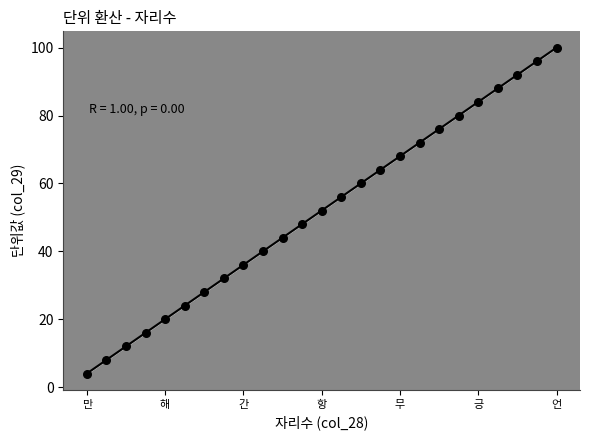

What is the range of X values (max minus min)?

96